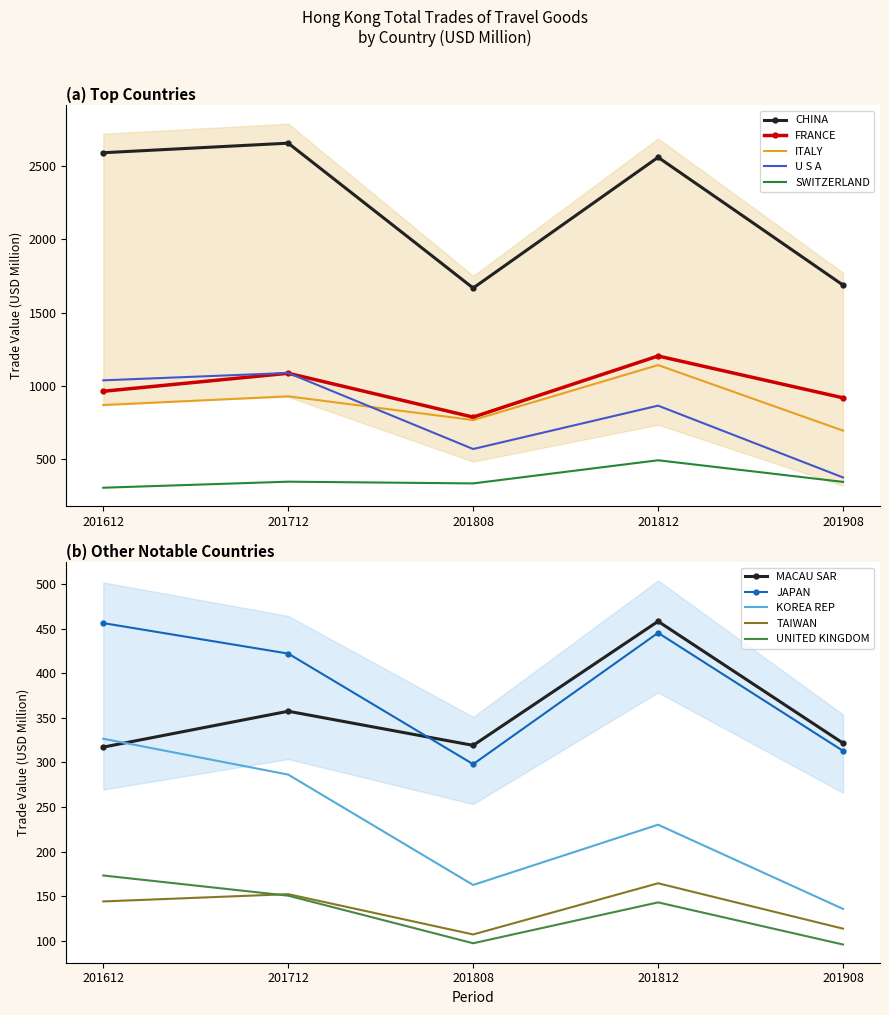

True or false: CHINA has a value of 809.1 at 201908.

False